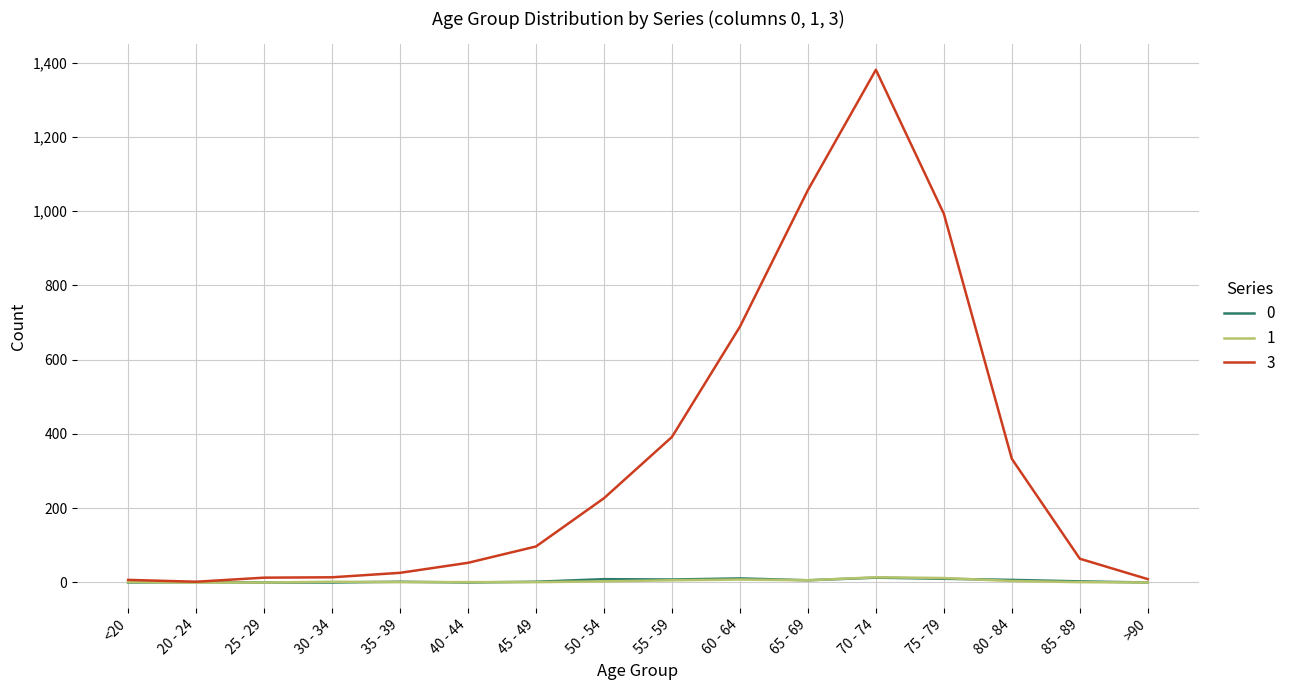

The value of 3 at 80 - 84 is 333. True or false?

True